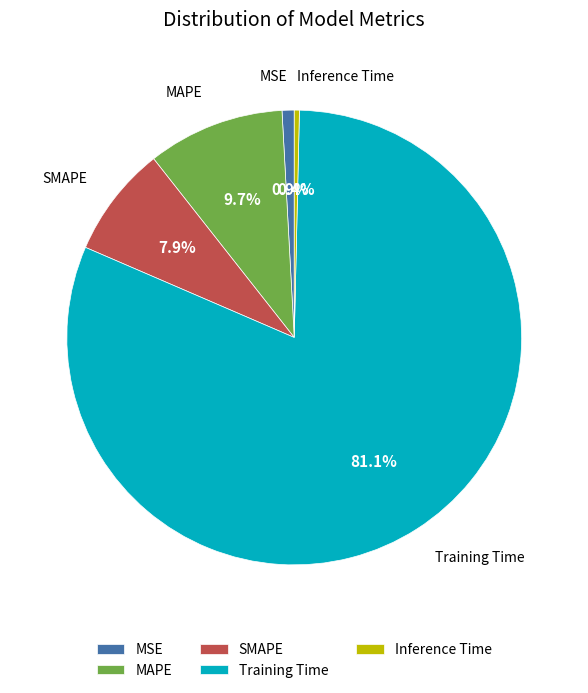

How many segments does this pie chart have?

5